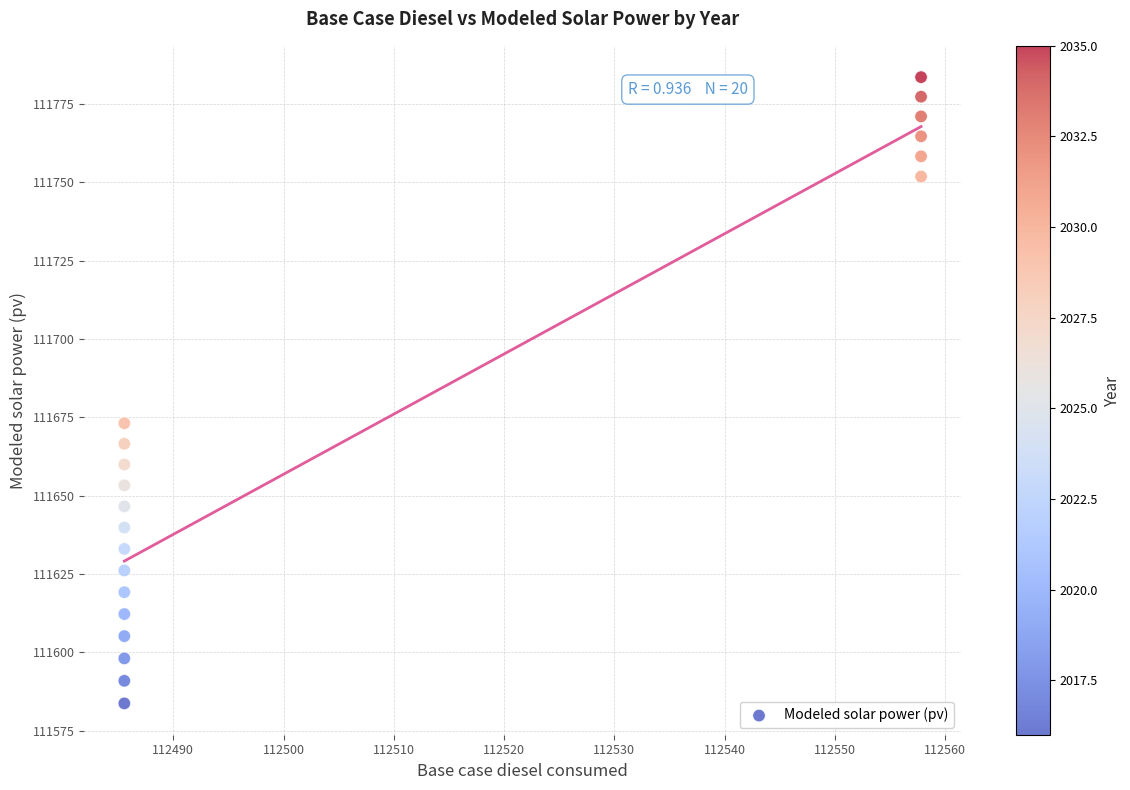

What Y value in the scatter plot is closest to 111683?

111673.1